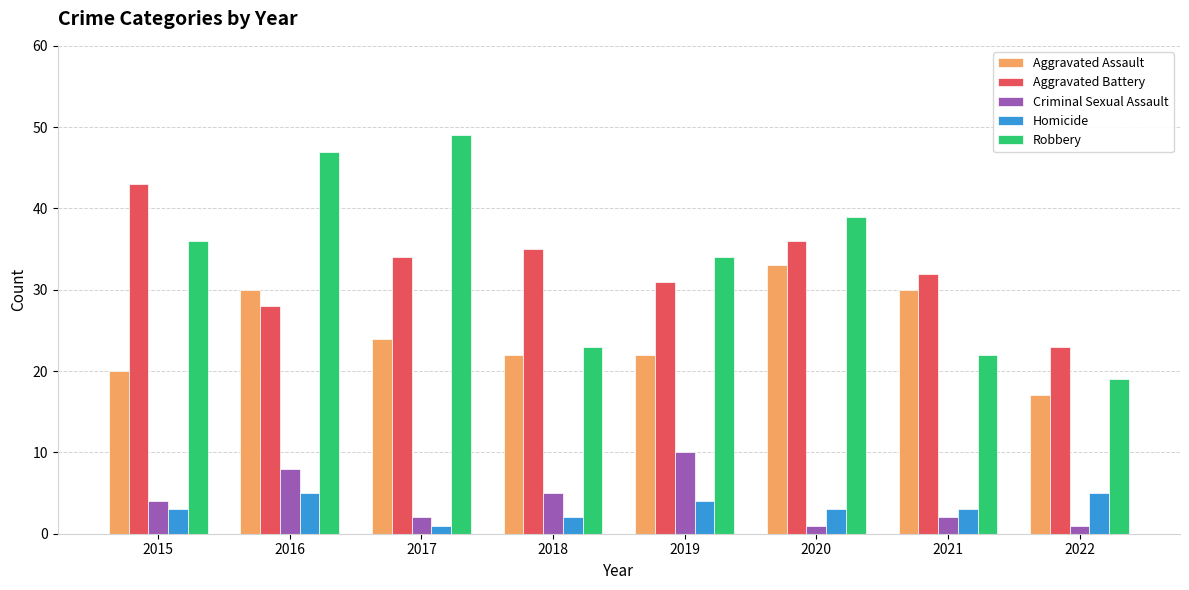

Between 2015 and 2018, which series saw the biggest shift?

Robbery